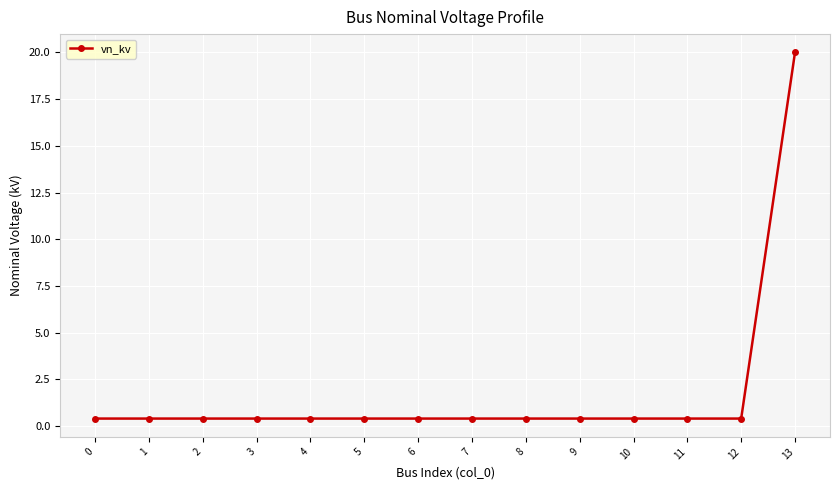

What is the average value?

1.8